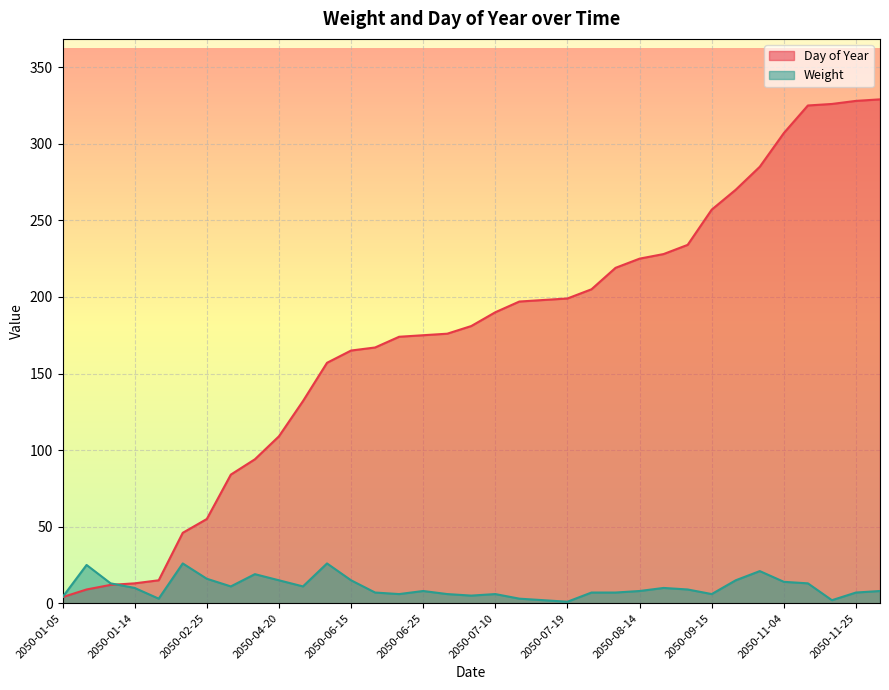

What is the maximum value shown in the chart?

329